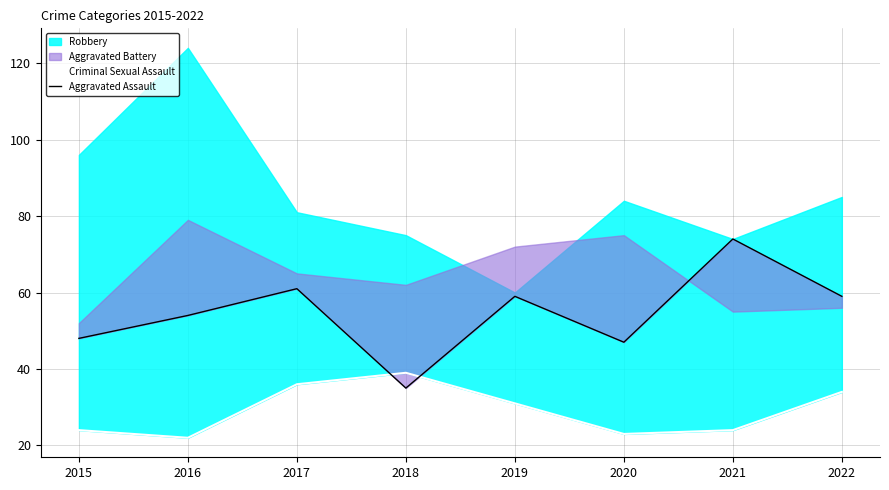

What value does the Aggravated Assault series have at 2020, to the nearest 10?

50